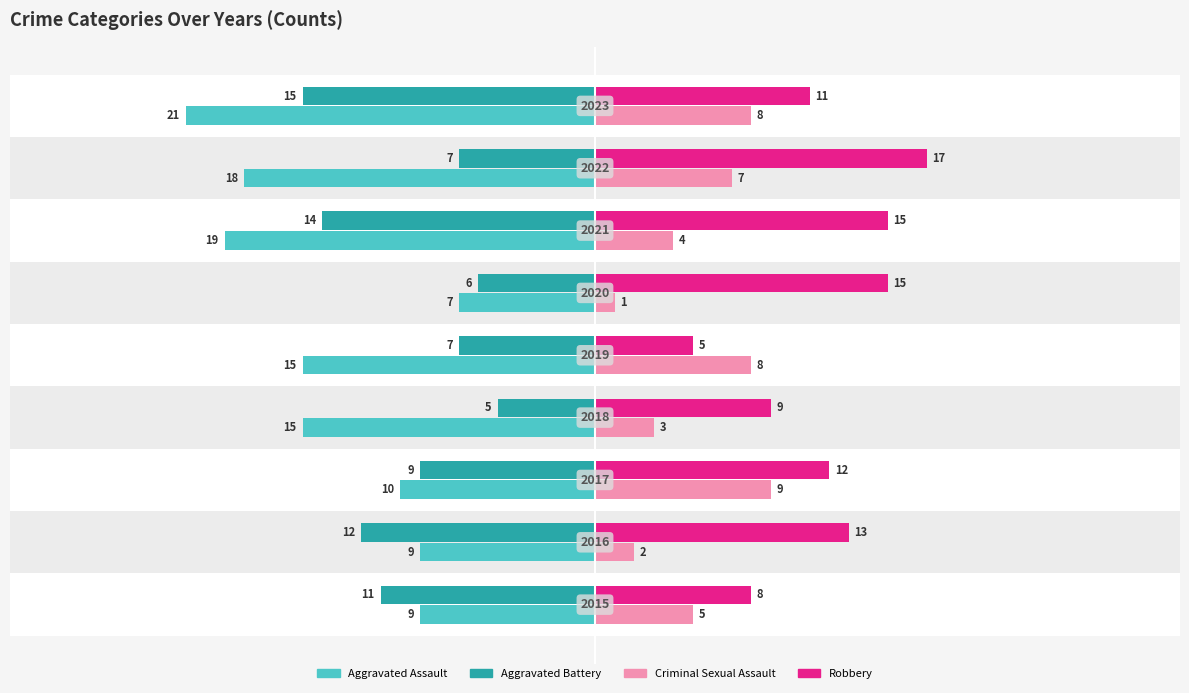

Reading left to right, list all the values displayed in this chart.

Aggravated Assault: -9	-9	-10	-15	-15	-7	-19	-18	-21
Aggravated Battery: -11	-12	-9	-5	-7	-6	-14	-7	-15
Criminal Sexual Assault: 5	2	9	3	8	1	4	7	8
Robbery: 8	13	12	9	5	15	15	17	11